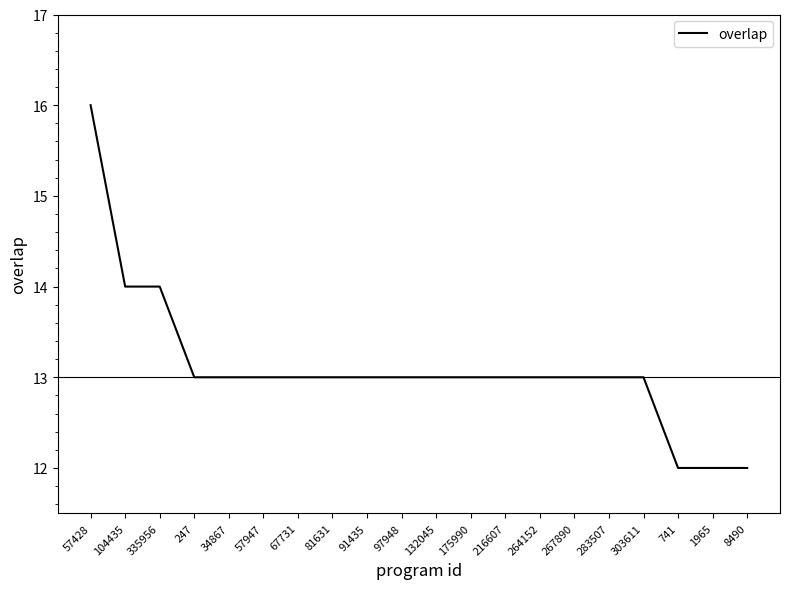

What is the greatest value displayed?

16